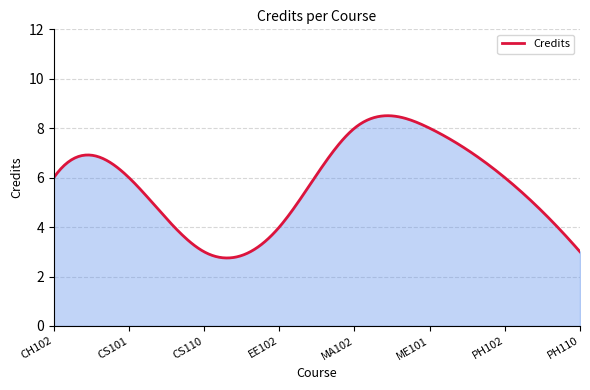

What is the difference between the maximum and minimum values?

5.8